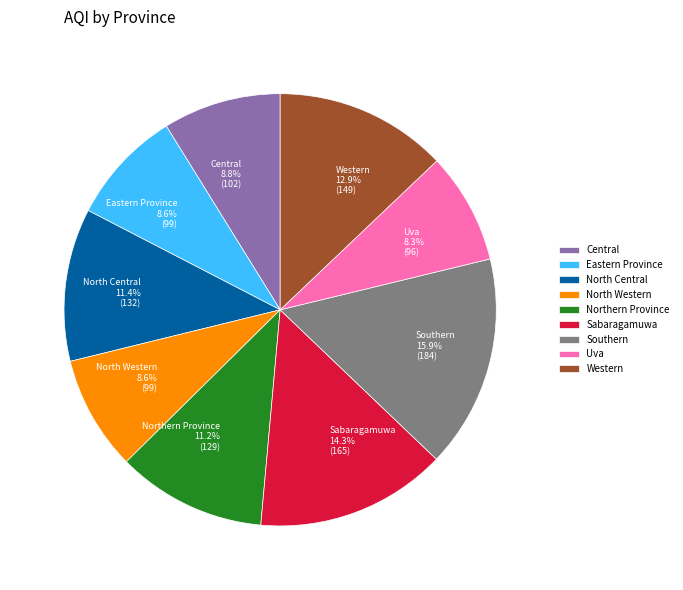

Is Sabaragamuwa the majority of the pie?

No